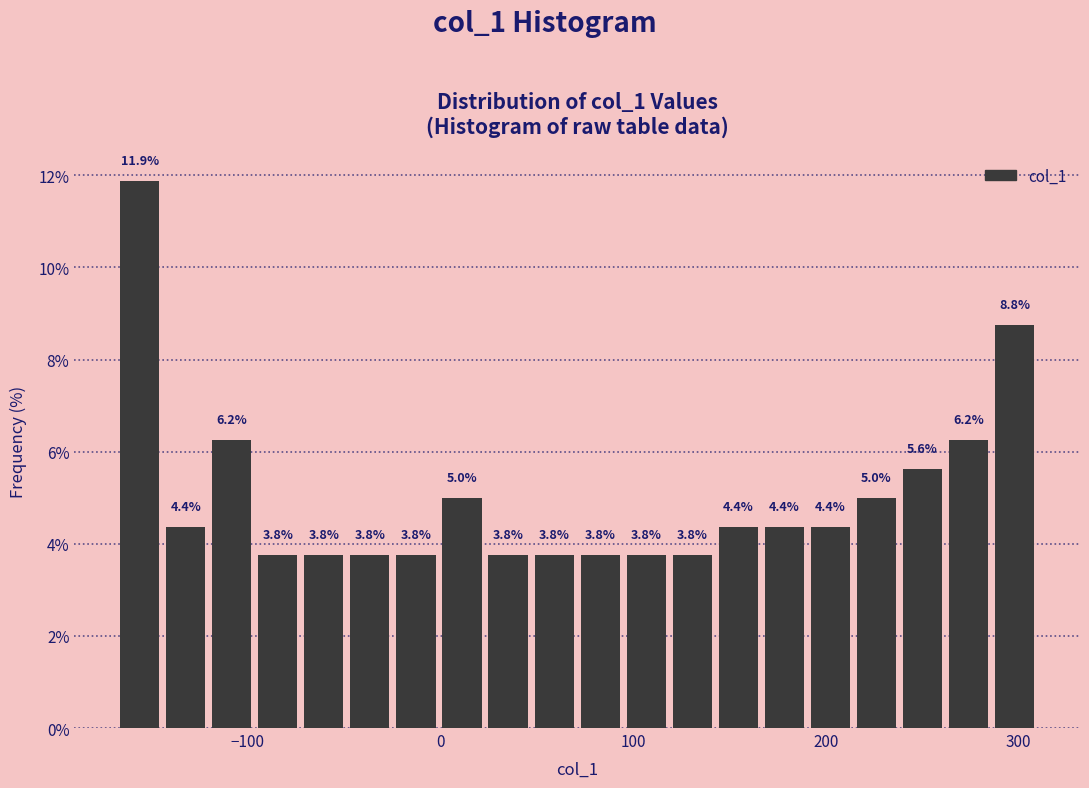

Read against the x-axis, roughly where is the centre of the tallest bar?

-160